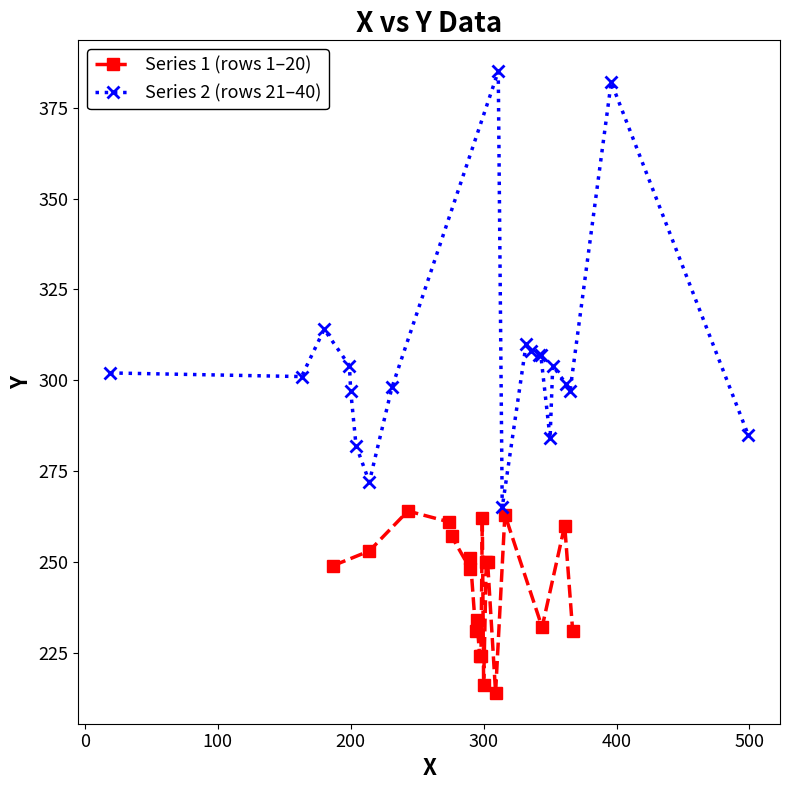

What is the highest value of the Series 2 (rows 21–40) series?

385